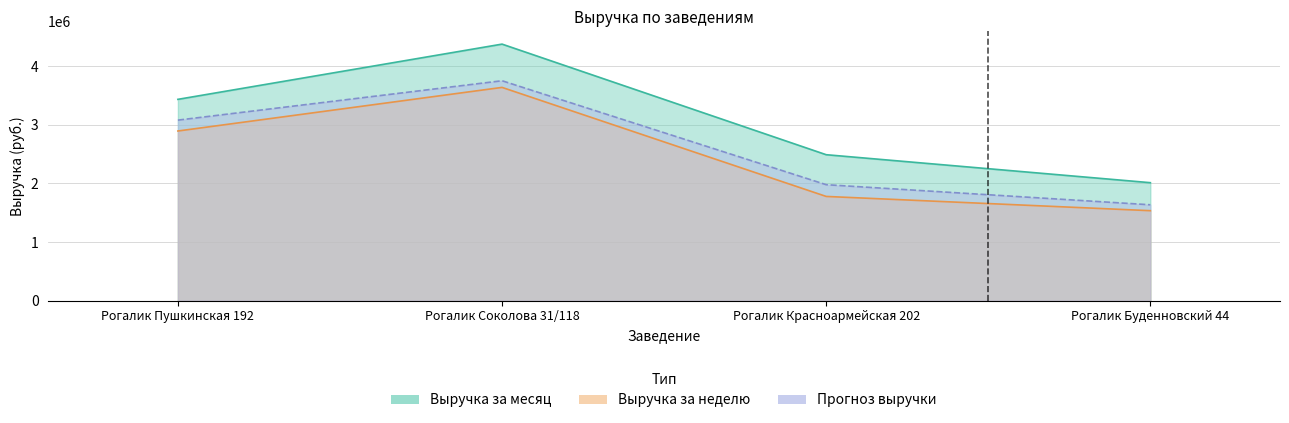

Reading left to right, list all the values displayed in this chart.

Выручка за неделю: Рогалик Пушкинская 192=2892572	Рогалик Соколова 31/118=3635652	Рогалик Красноармейская 202=1777446	Рогалик Буденновский 44=1534492
Выручка за месяц: Рогалик Пушкинская 192=3431952	Рогалик Соколова 31/118=4373300	Рогалик Красноармейская 202=2488499	Рогалик Буденновский 44=2011715
Прогноз выручки: Рогалик Пушкинская 192=3077856	Рогалик Соколова 31/118=3749088	Рогалик Красноармейская 202=1977612	Рогалик Буденновский 44=1635123